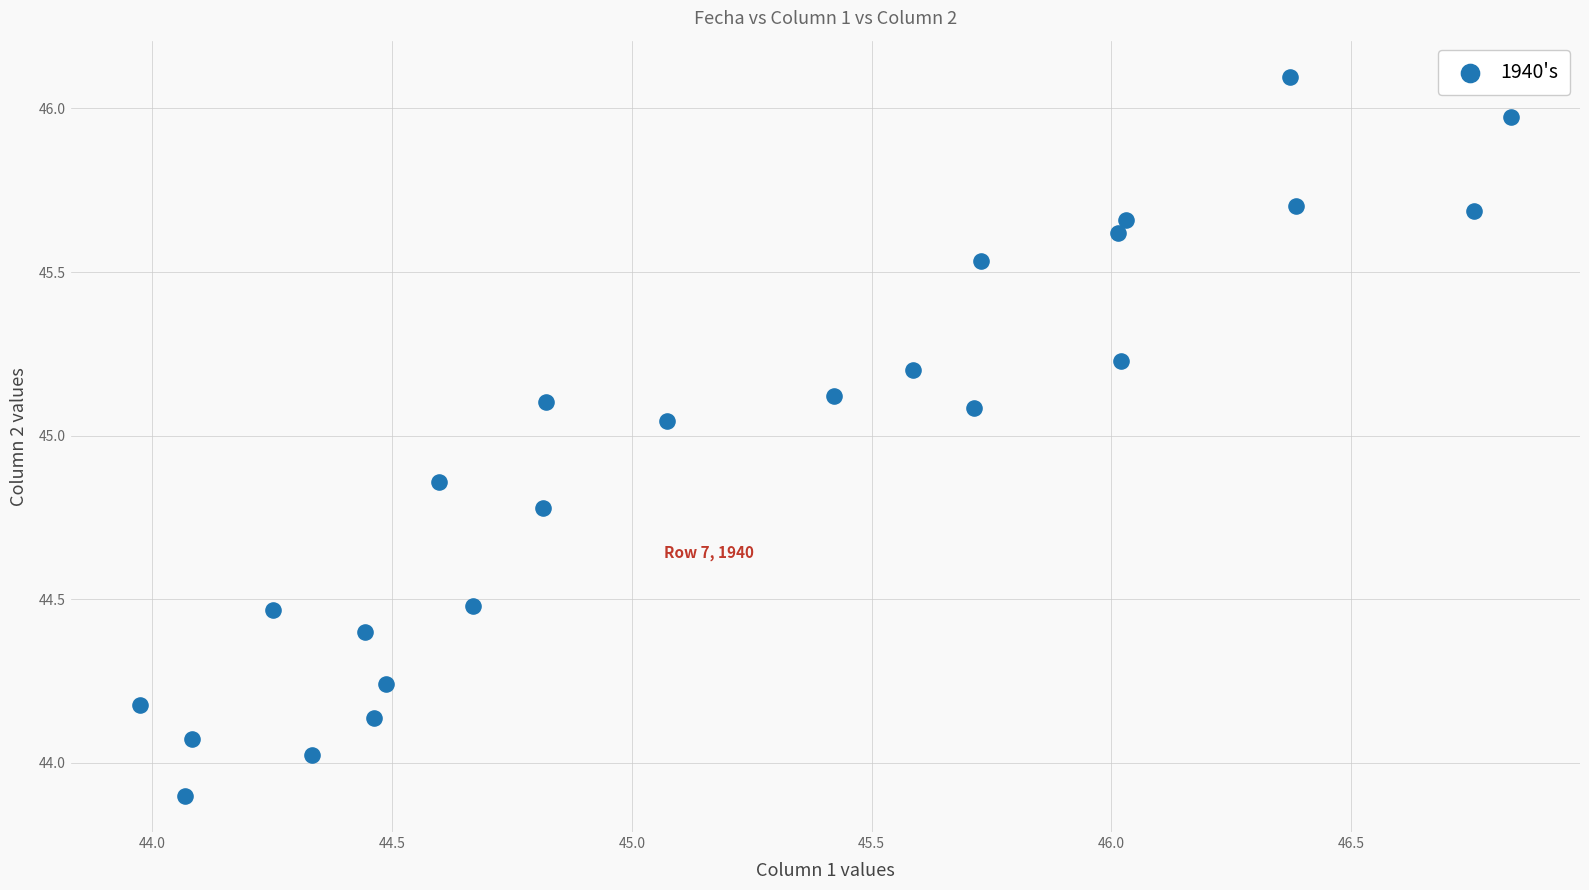

What is the range of X values (max minus min)?

2.9